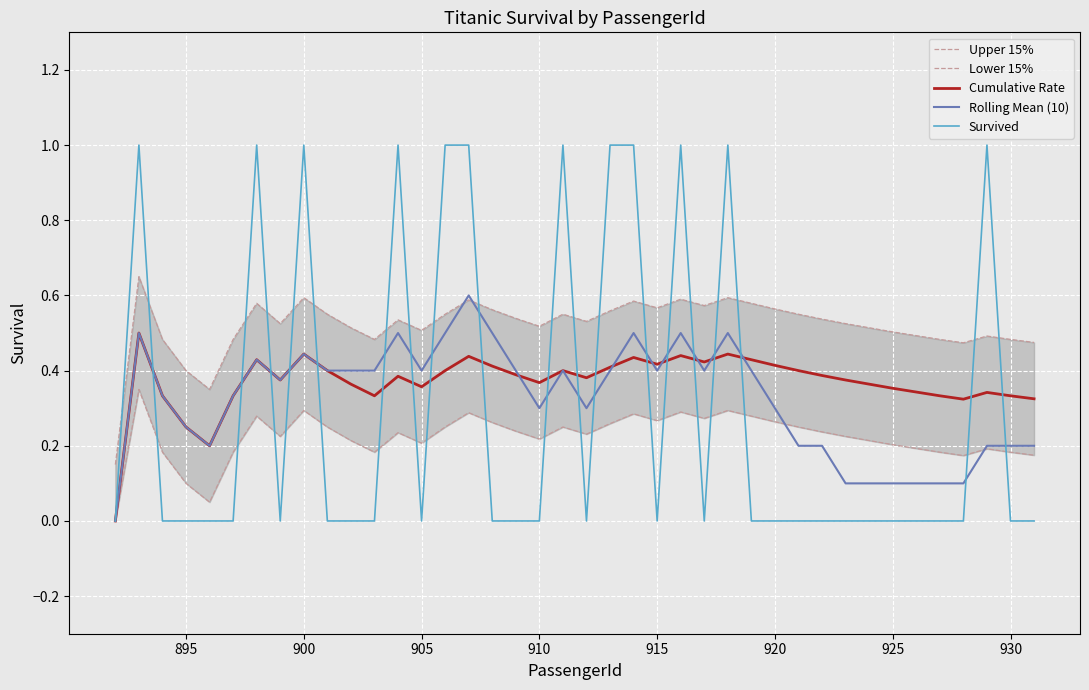

What are all the series names shown in the legend?

Upper 15%, Lower 15%, Cumulative Rate, Rolling Mean (10), Survived